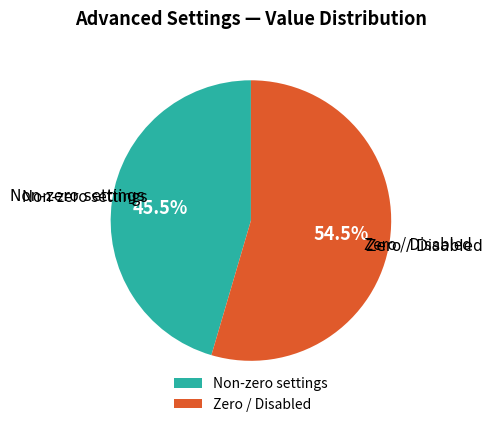

Between Zero / Disabled and Non-zero settings, which is larger?

Zero / Disabled